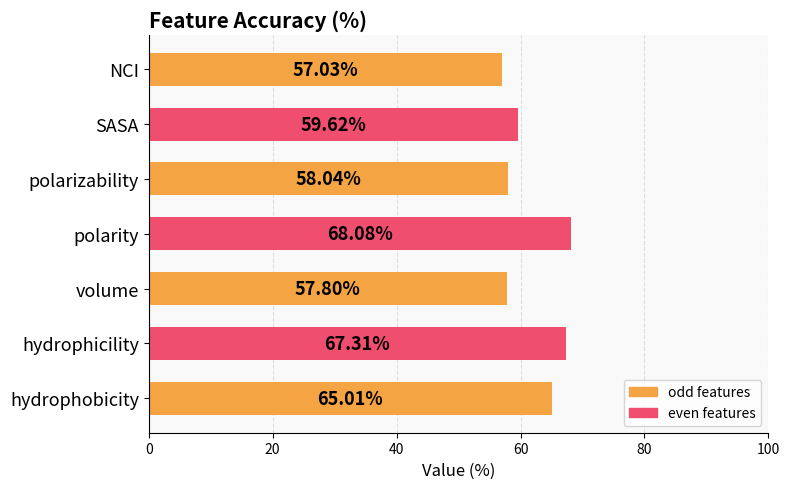

Which label corresponds to the largest value in the chart?

polarity